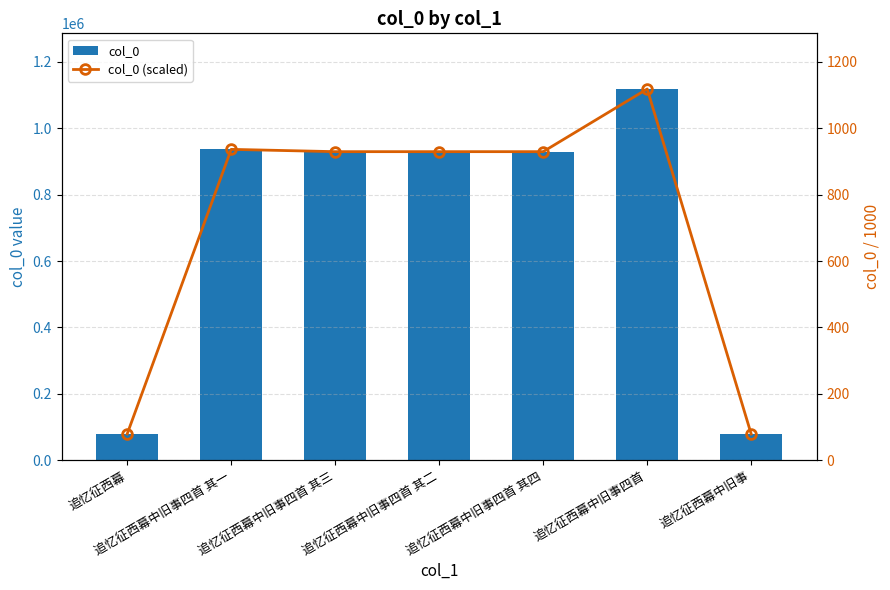

Reading left to right, transcribe all the data shown in this chart.

col_0: 78735.0	936505.0	929593.0	929592.0	929594.0	1118458.0	78418.0
col_0 (scaled): 78.7	936.5	929.6	929.6	929.6	1118.5	78.4